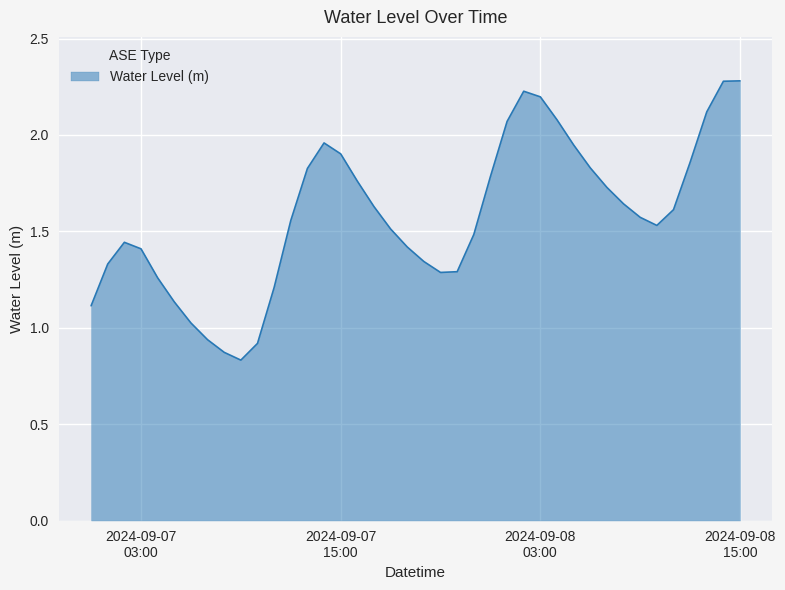

What is the greatest value displayed?

2.3